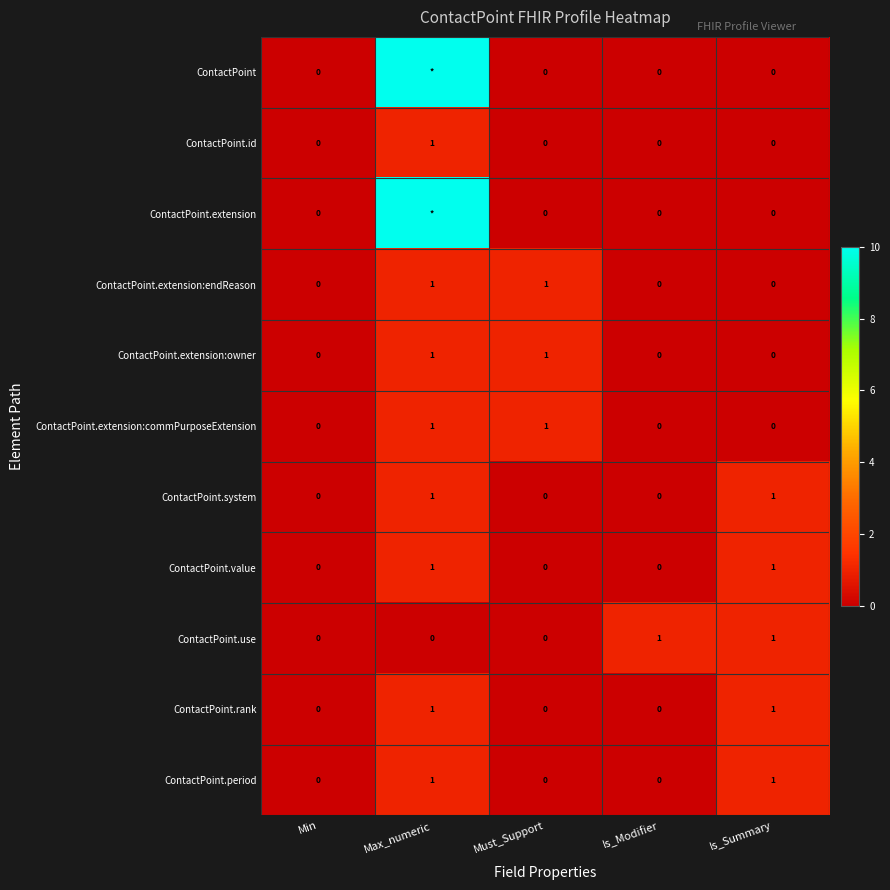

Which category has the lowest value across all series?

Min